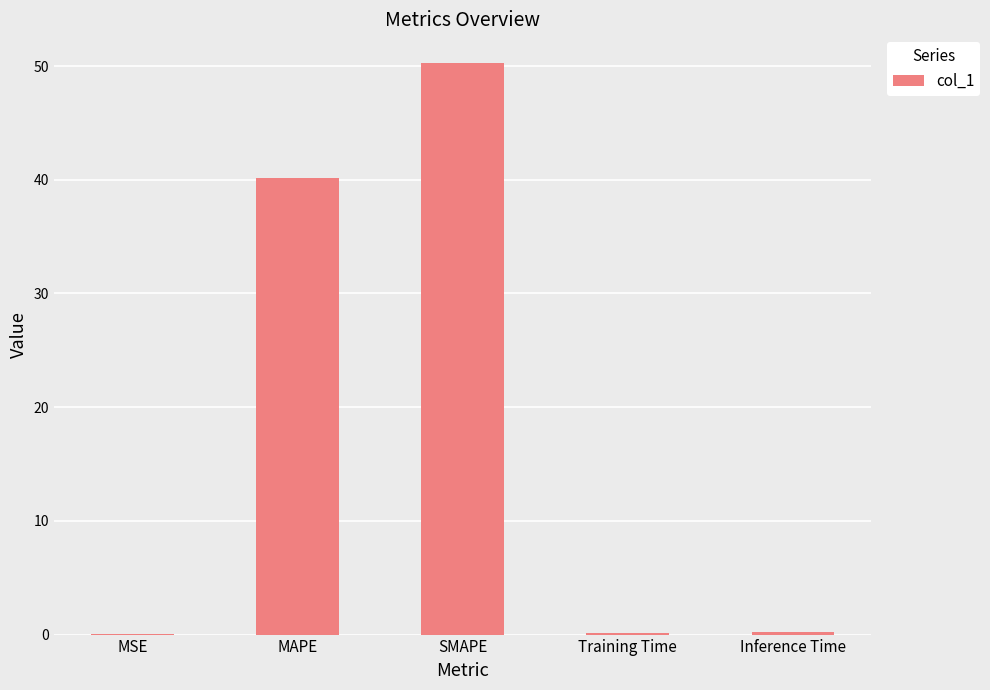

True or false: the data shows 40.2 at MAPE.

True